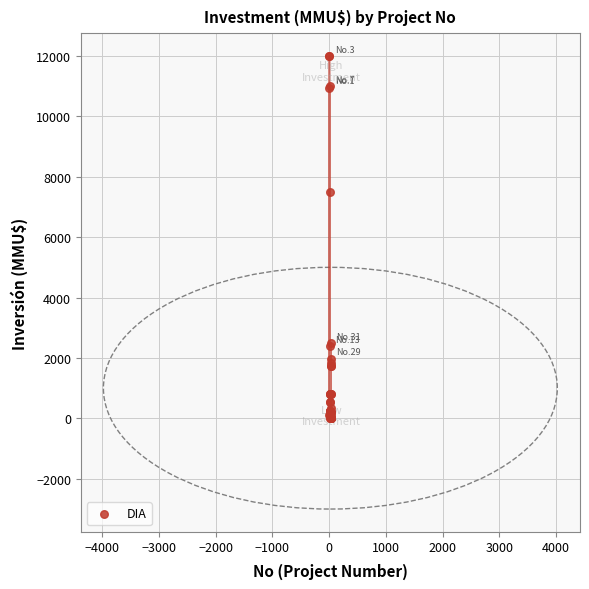

What Y value in the scatter plot is closest to 6000?

7500